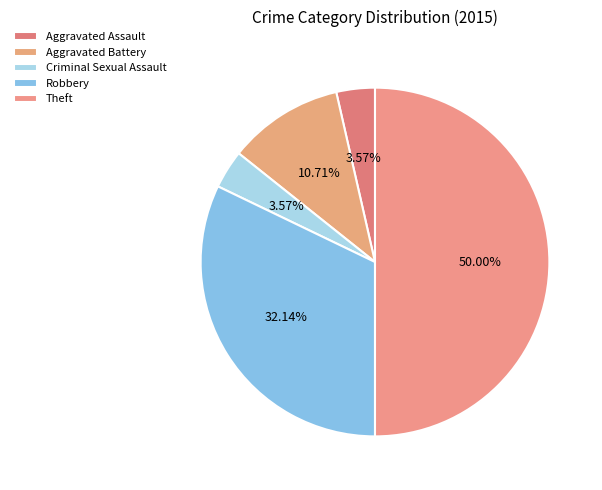

Is the sum of Criminal Sexual Assault and Theft greater than half?

Yes